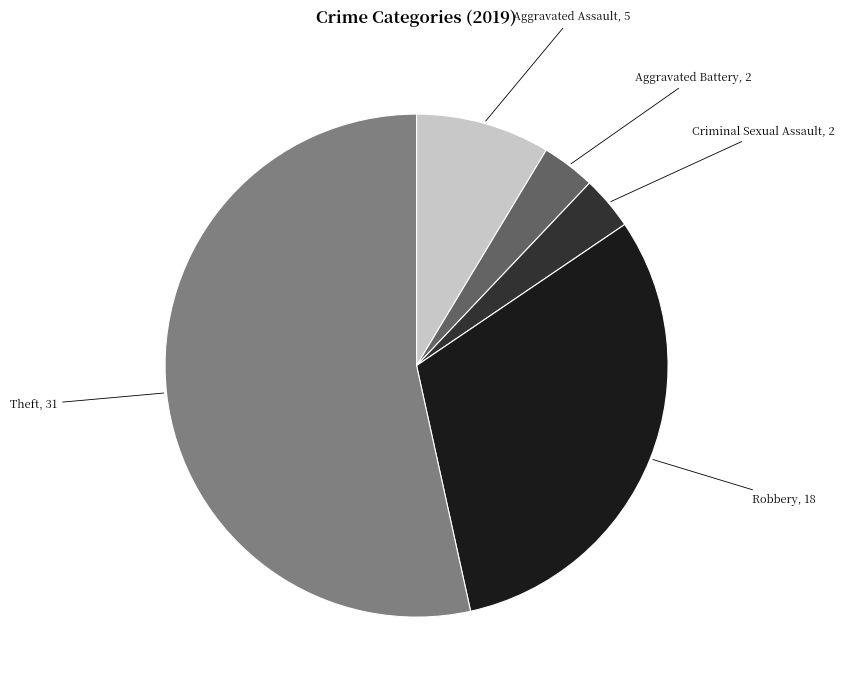

Is there a majority slice in this chart?

Yes